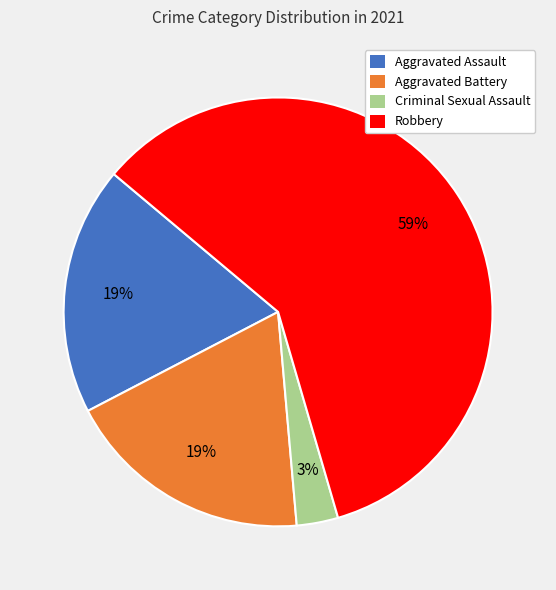

To the nearest percent, what is the average slice percentage?

25%